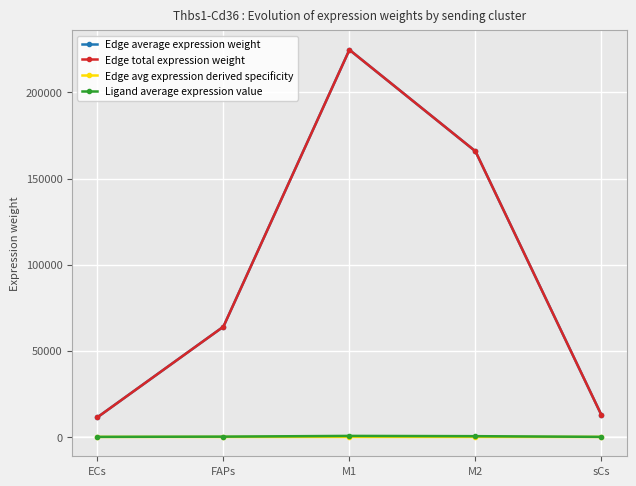

What is the value of the Edge average expression weight point at the 4th from the left?

165814.6